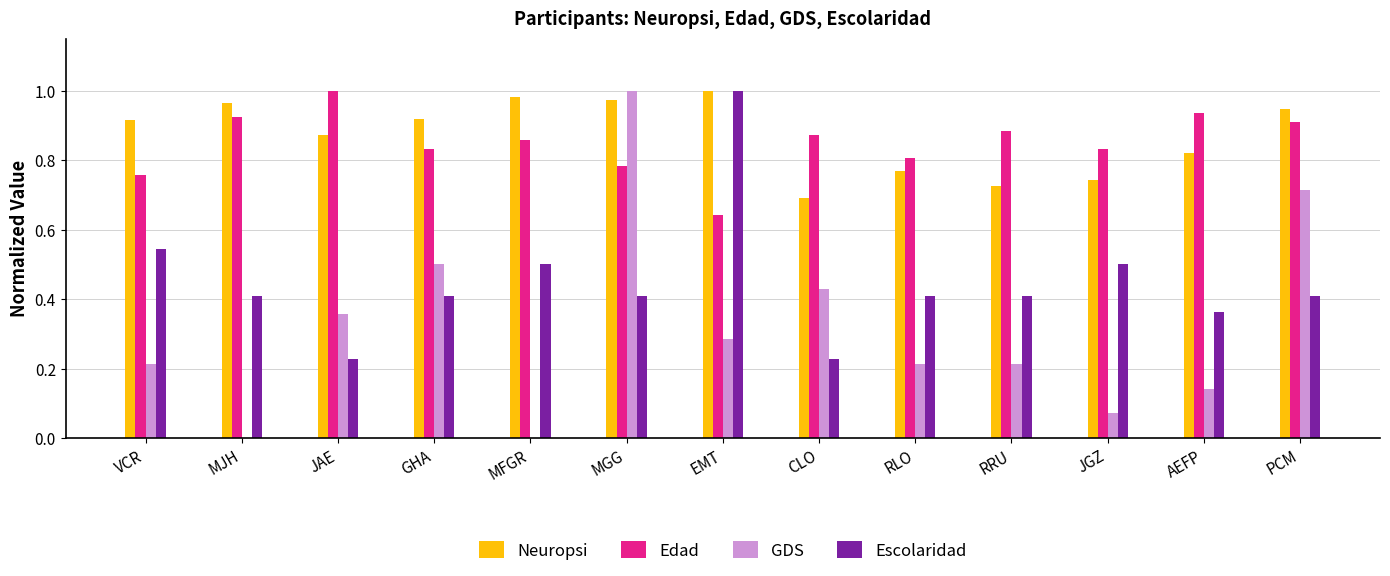

What are all the series names shown in the legend?

Neuropsi, Edad, GDS, Escolaridad